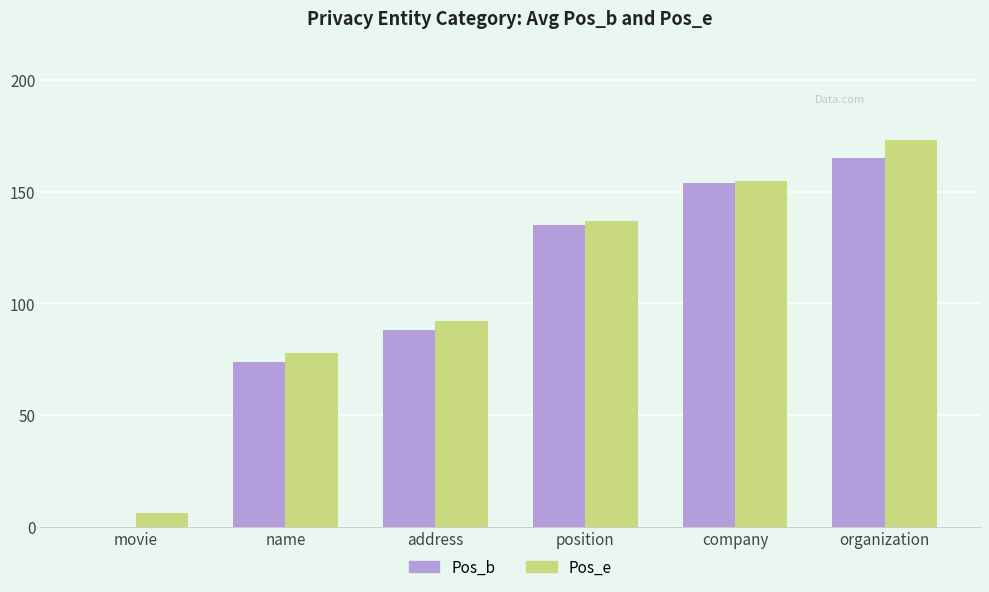

The value of Pos_e at movie is 6. True or false?

True